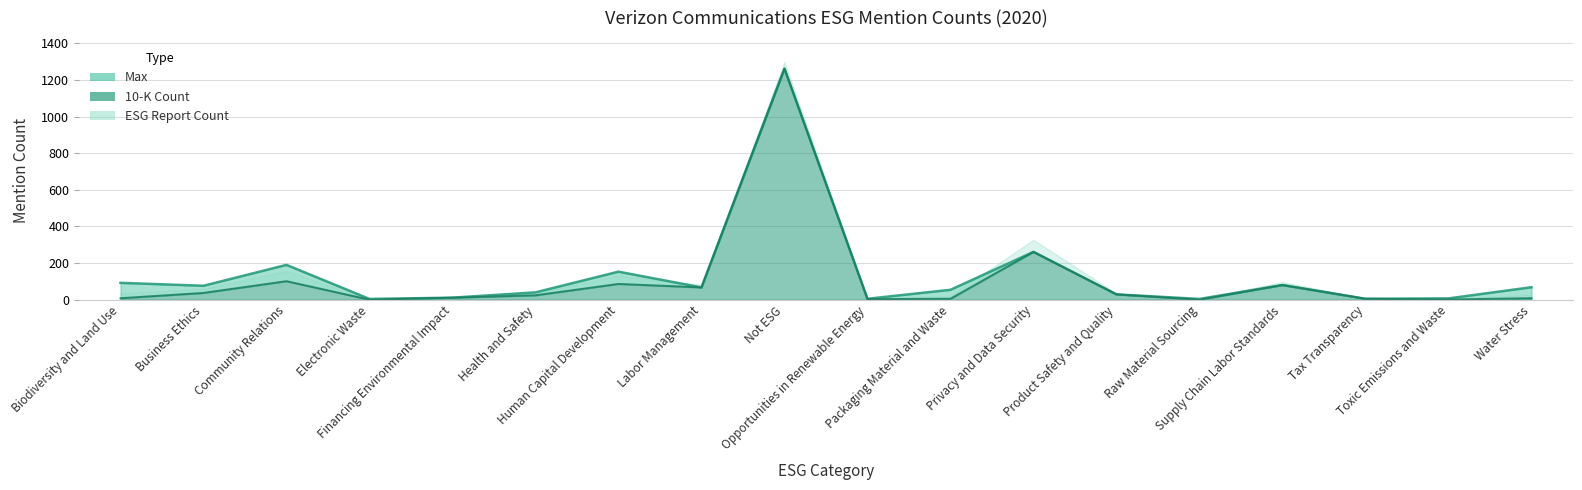

The value of max at Community Relations is 272. True or false?

False